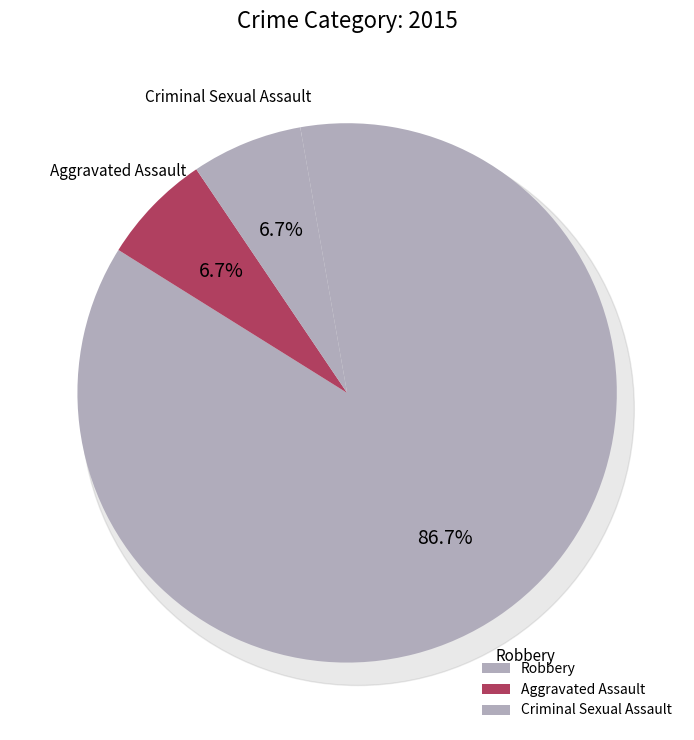

What is the change in value from Aggravated Assault to Robbery?

+12